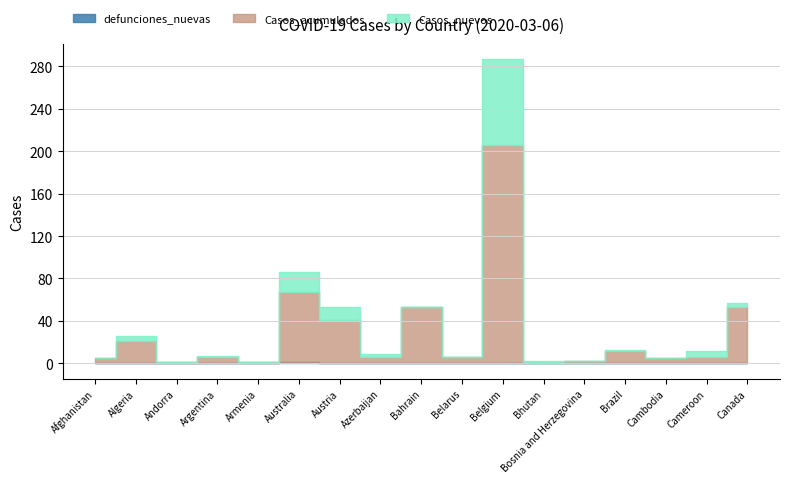

At how many categories does at least one series exceed 133?

1